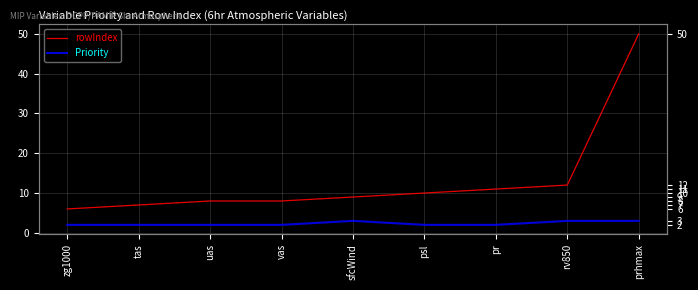

What is the difference between the maximum and minimum values in the rowIndex series?

44